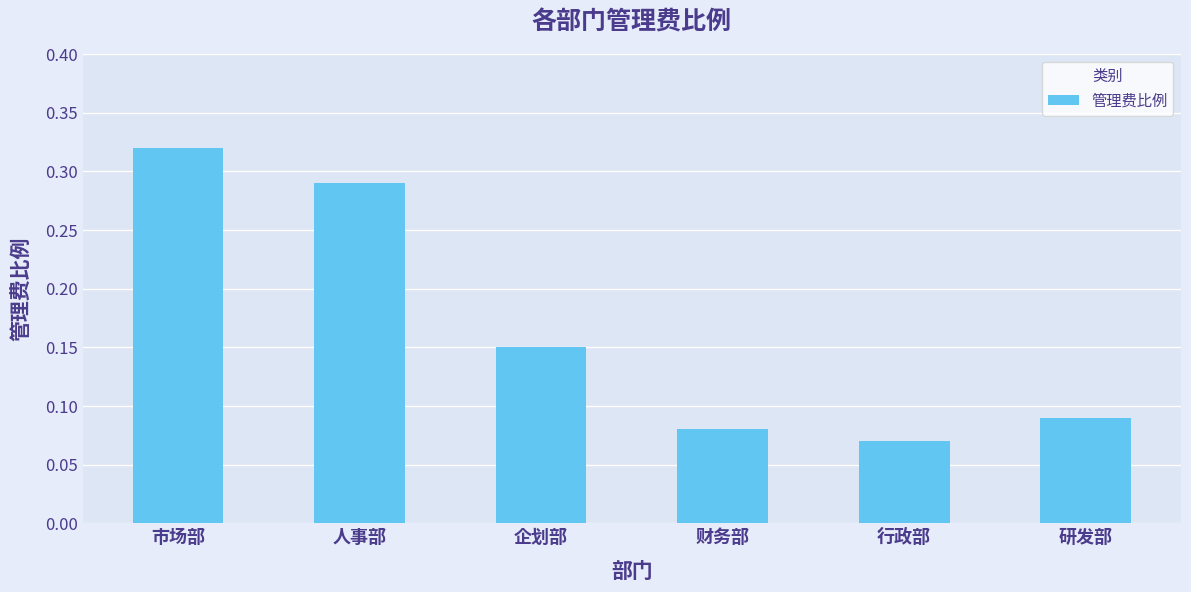

List the labels in order of value, largest first.

市场部, 人事部, 企划部, 研发部, 财务部, 行政部